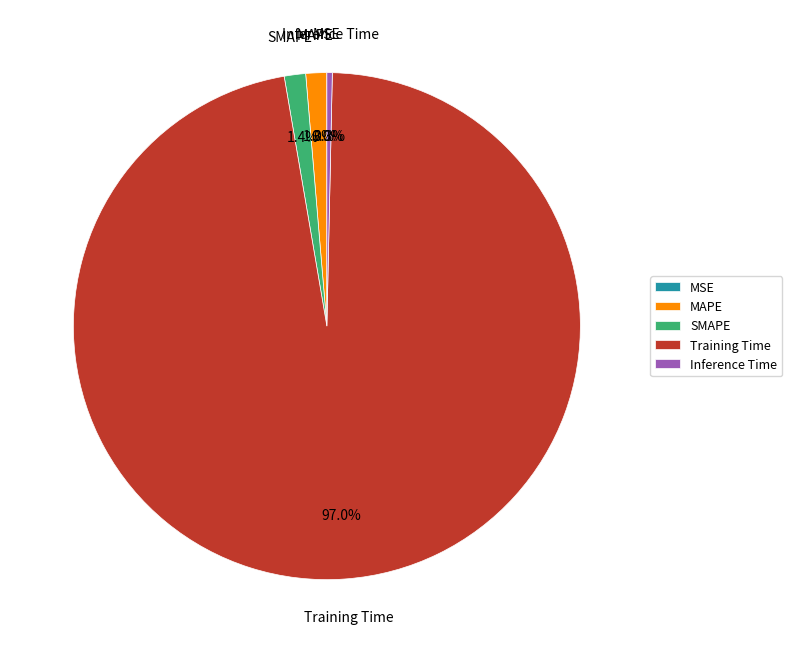

What is the majority slice?

Training Time